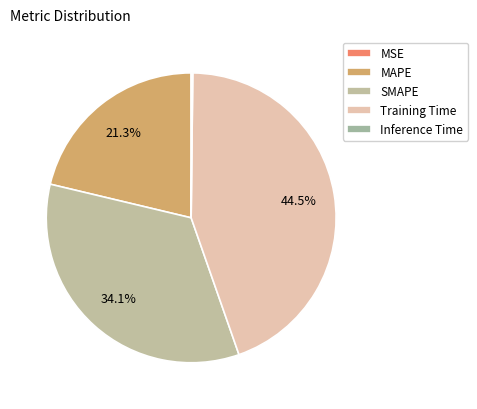

Which slice is the smallest?

MSE